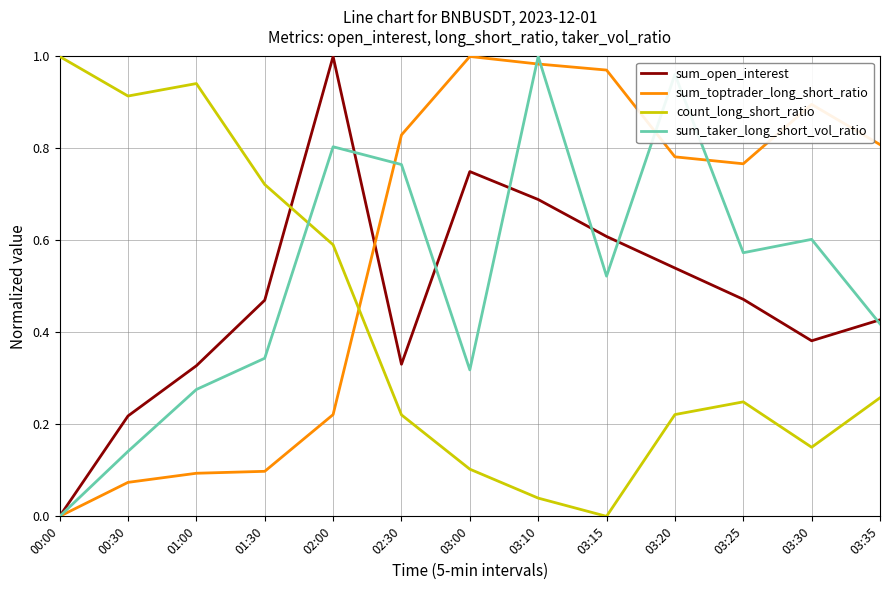

Between which two adjacent categories do sum_toptrader_long_short_ratio and count_long_short_ratio first intersect?

02:00 and 02:30